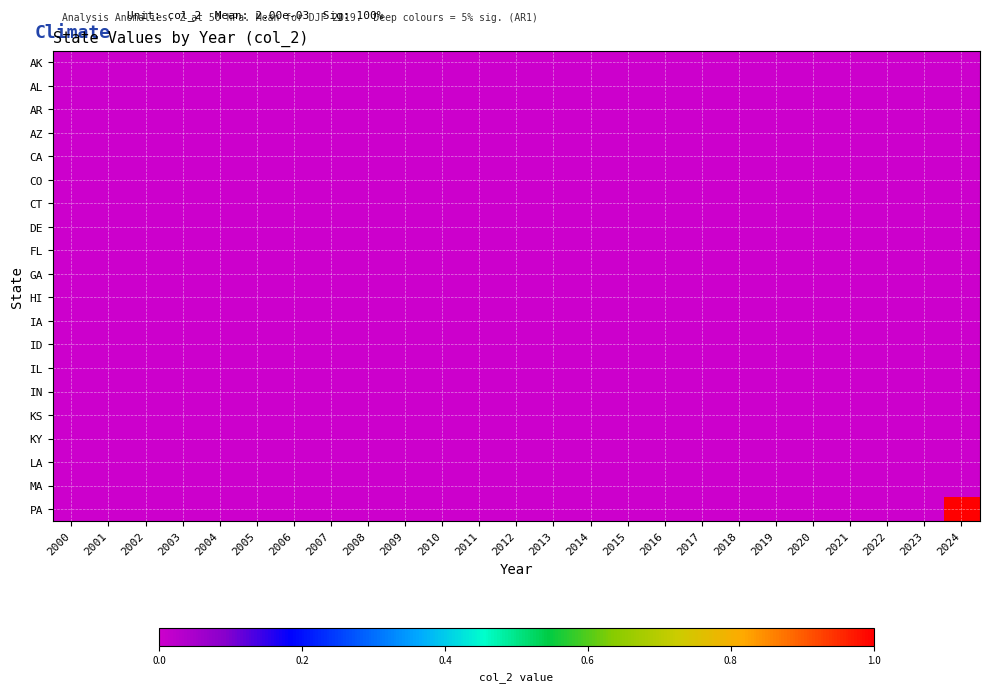

Which label corresponds to the largest value in the chart?

2024